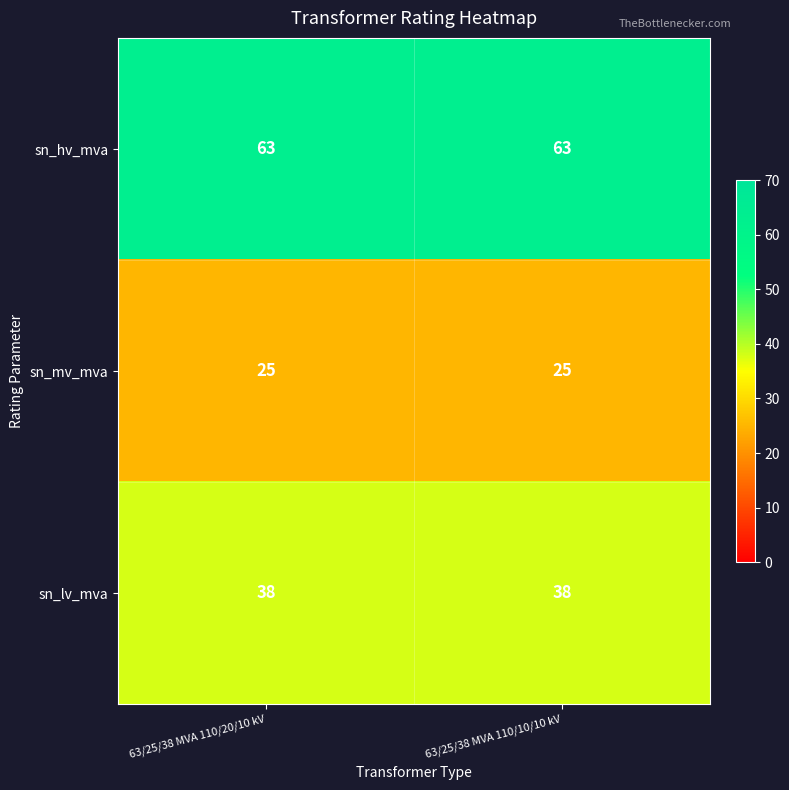

What is the approximate value of sn_hv_mva at 63/25/38 MVA 110/10/10 kV?

63